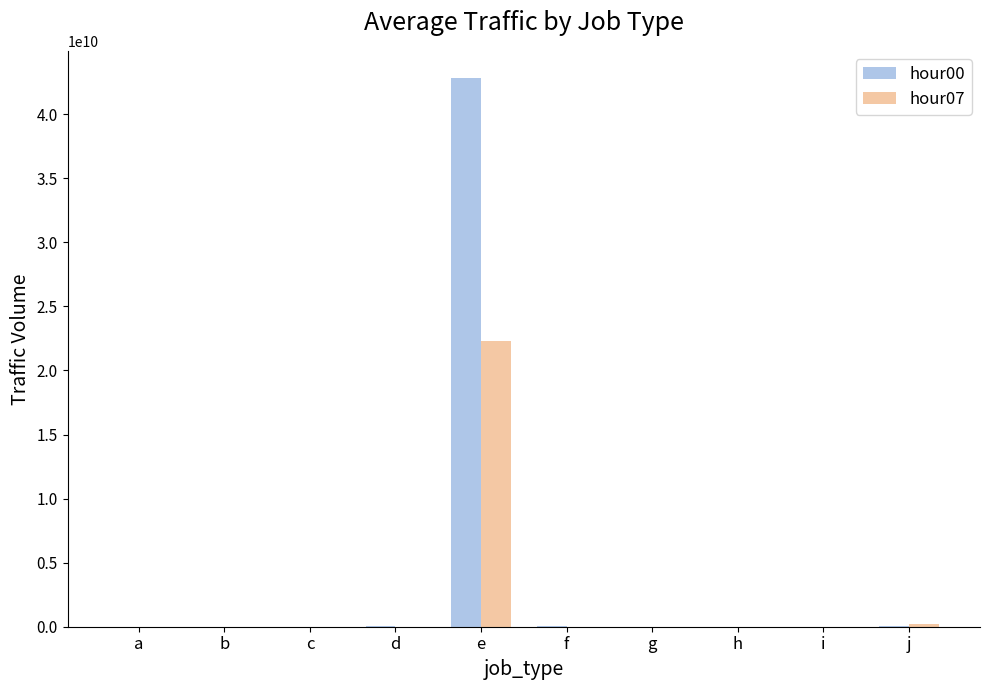

At which category is the sum across all series the highest?

e